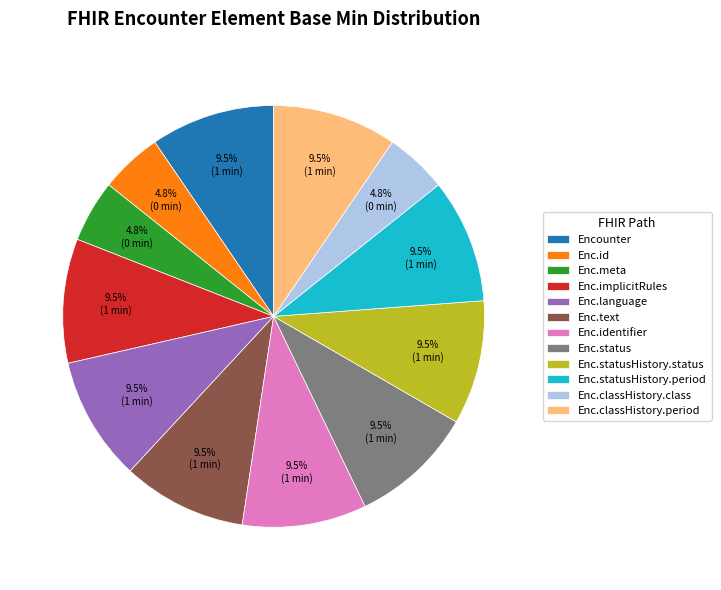

What is the ratio of the value at Enc.identifier to the value at Enc.classHistory.class?

2.0